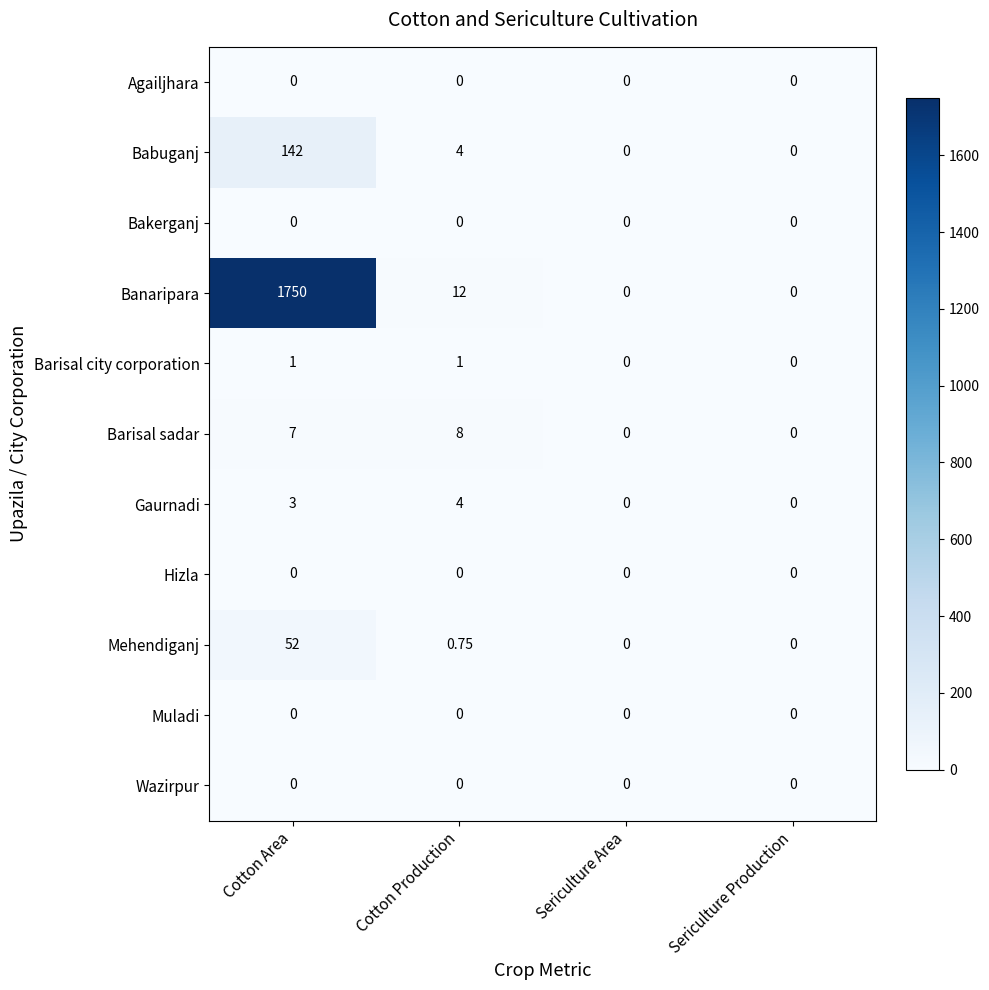

At which category is the sum across all series the highest?

Cotton Area